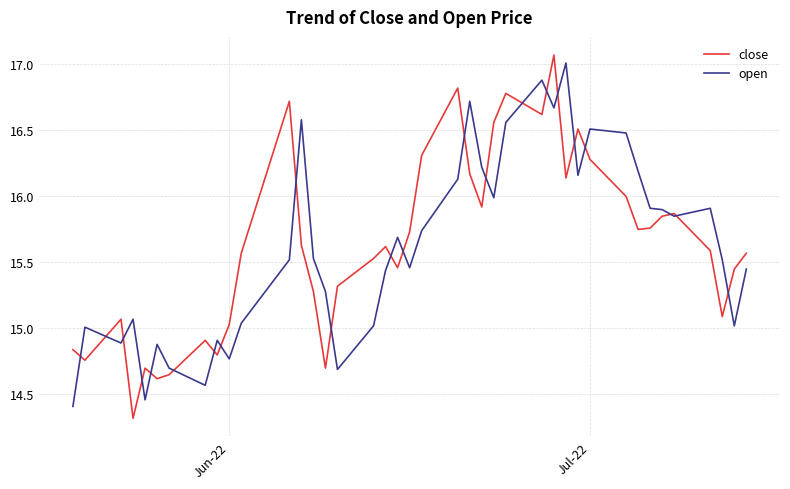

Which series has the widest spread of values?

close